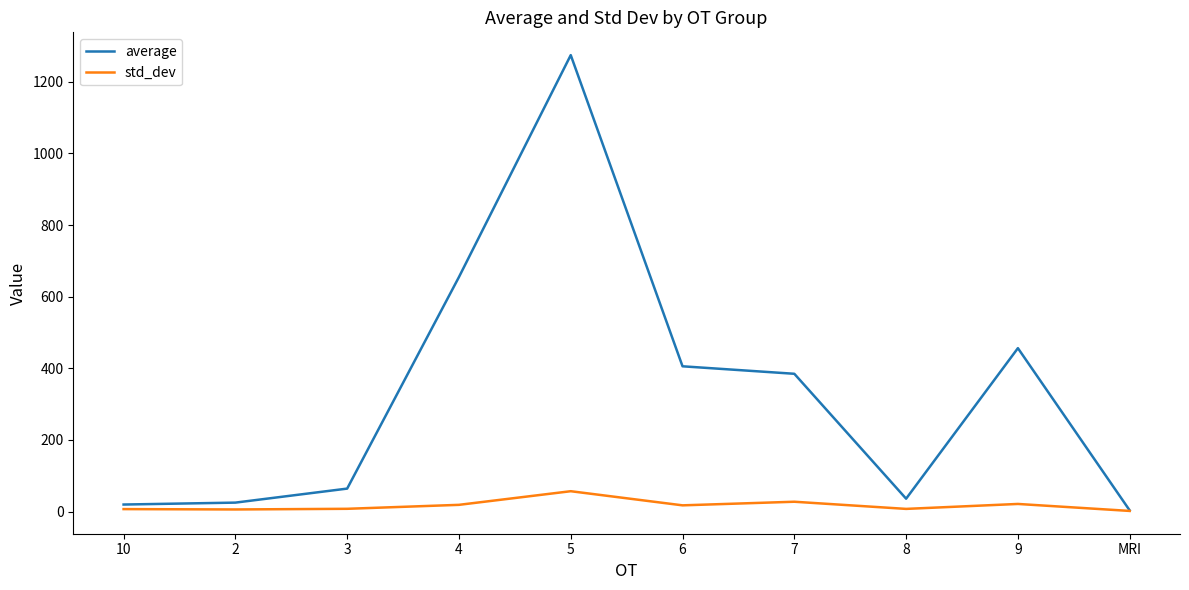

Which series has the largest total across all categories?

average